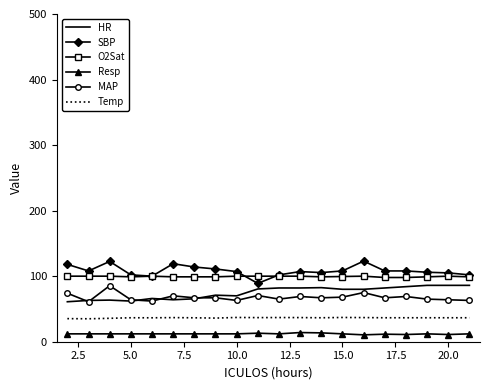

True or false: O2Sat and Temp intersect in this chart.

False